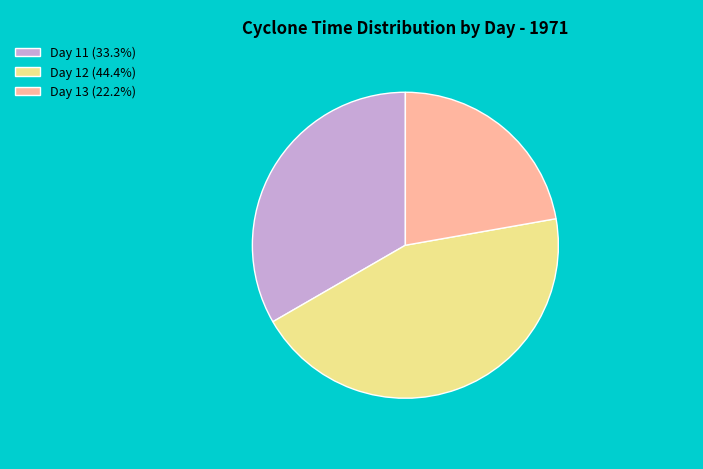

Approximately how many times larger is the value at Day 11 (33.3%) compared to Day 13 (22.2%)?

1.5